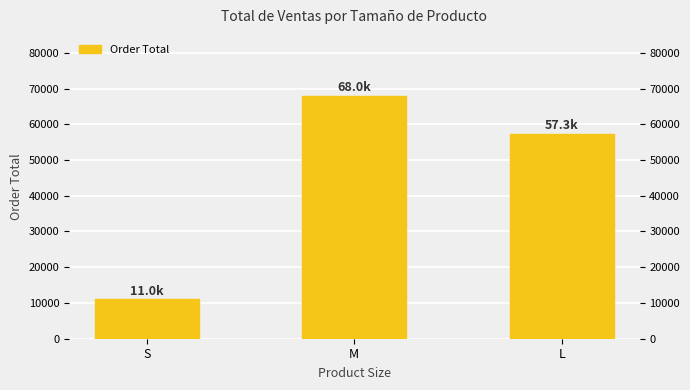

Rank the categories by value from highest to lowest.

M, L, S